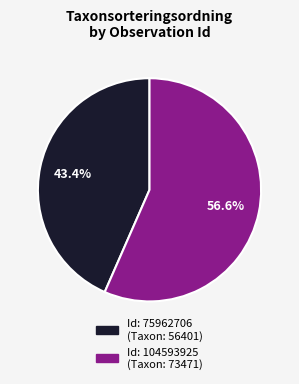

Is there any slice that represents more than half of the pie?

Yes